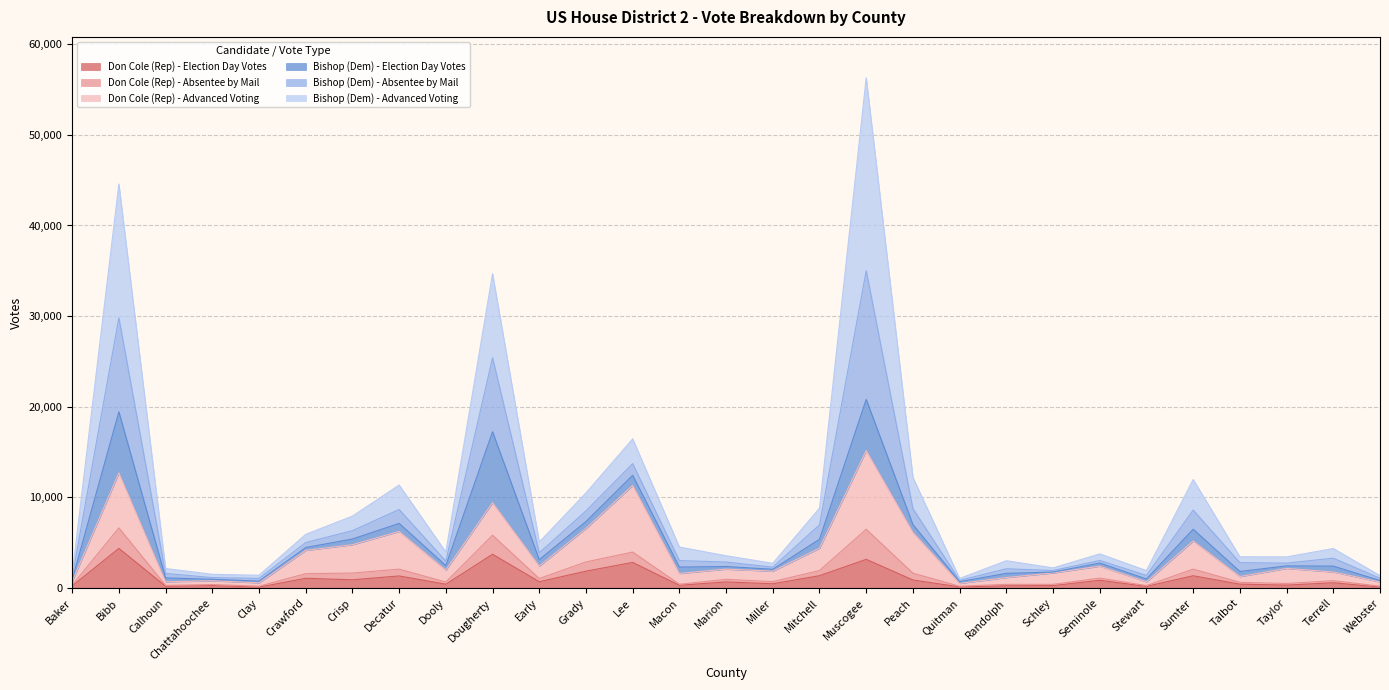

The value of Don Cole (Rep) - Election Day Votes at Terrell is 132. True or false?

False